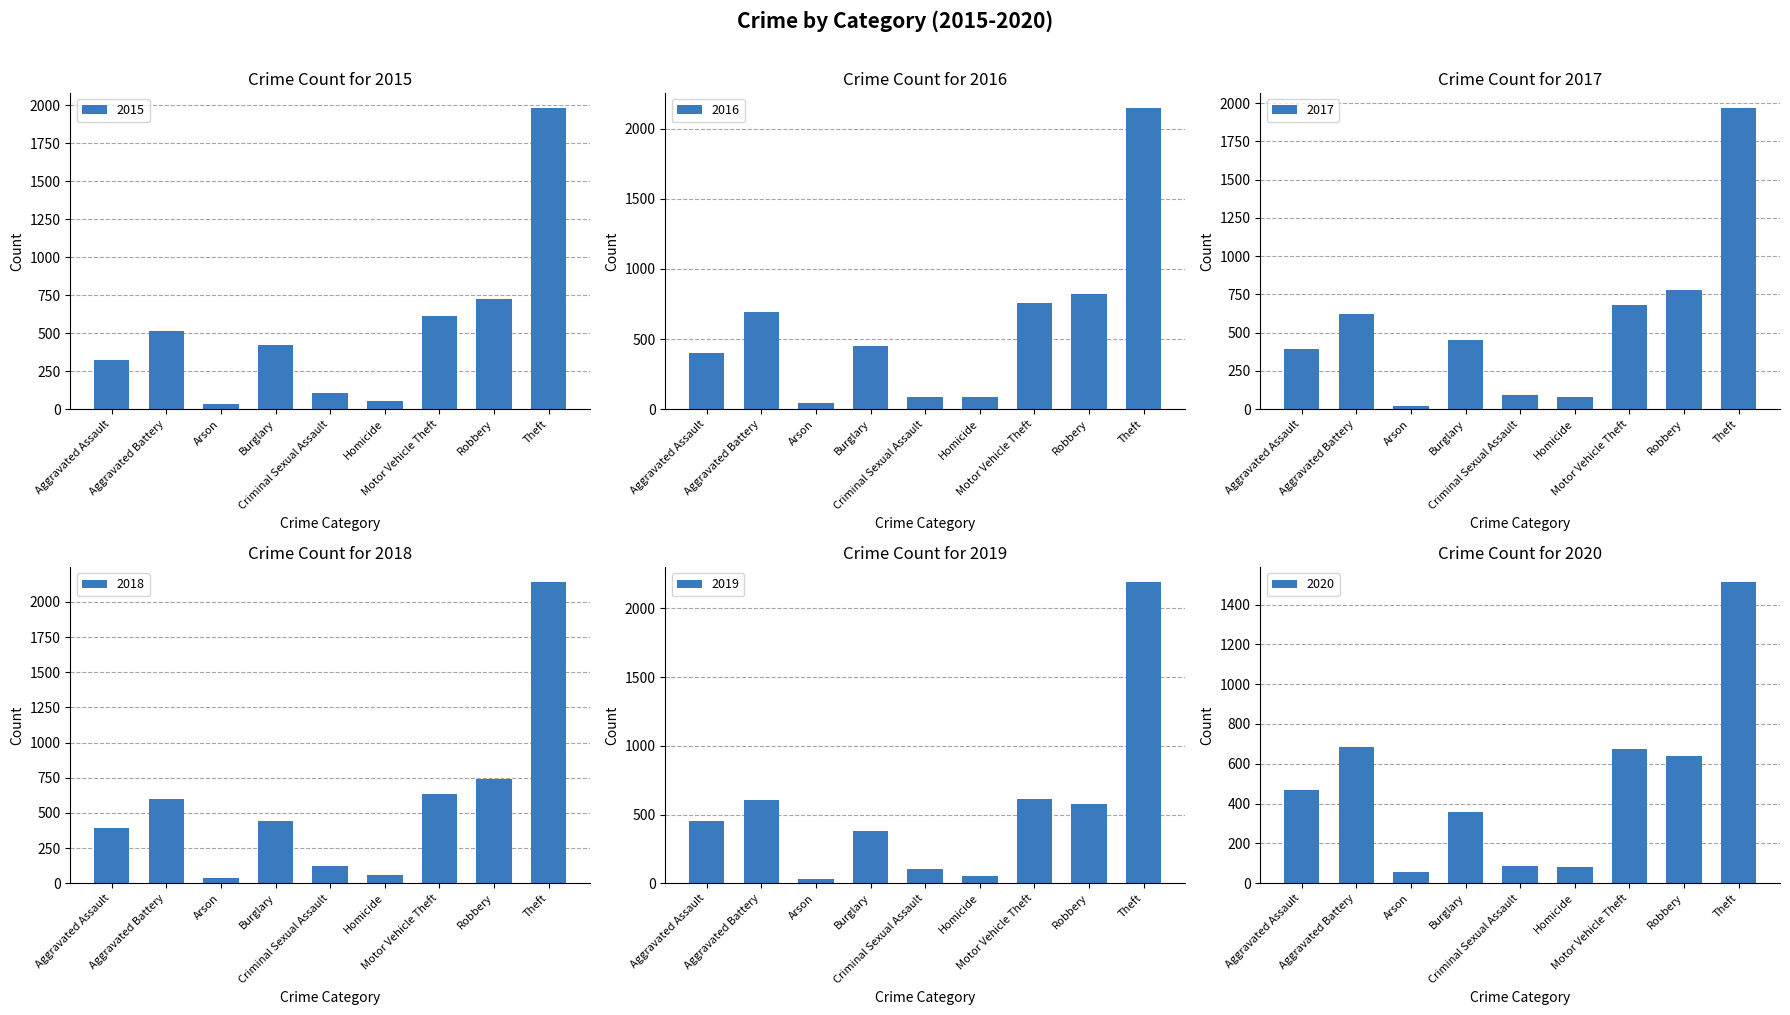

Between Motor Vehicle Theft and Theft, which is larger?

Theft